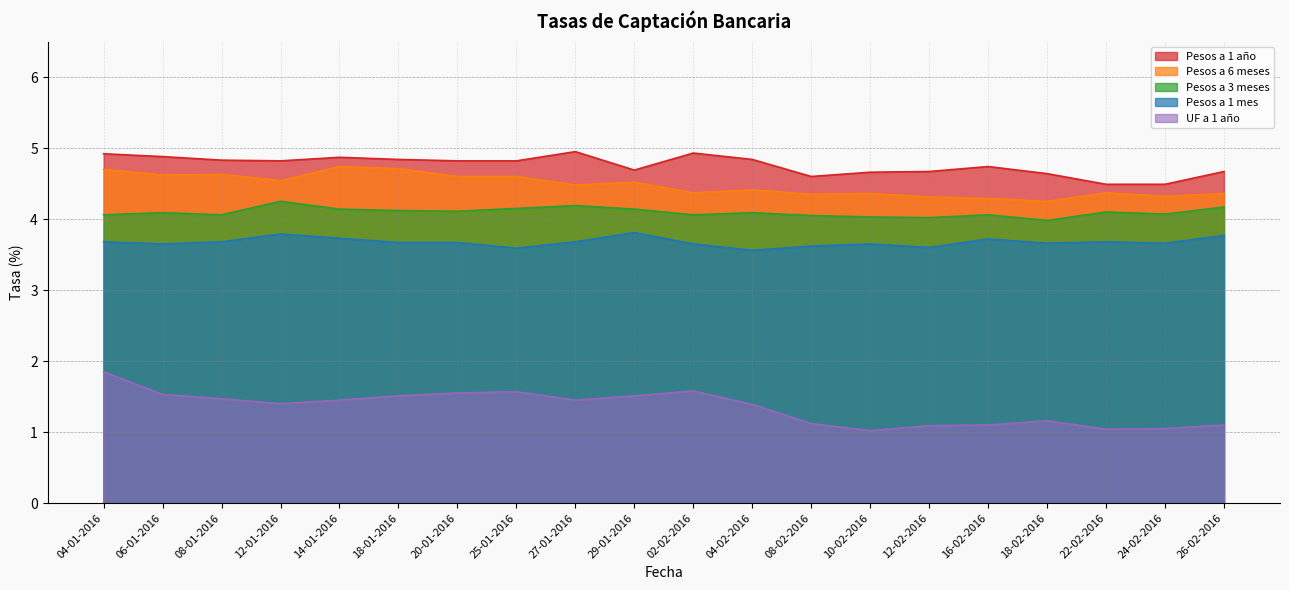

What is the maximum value for Pesos a 6 meses?

4.7